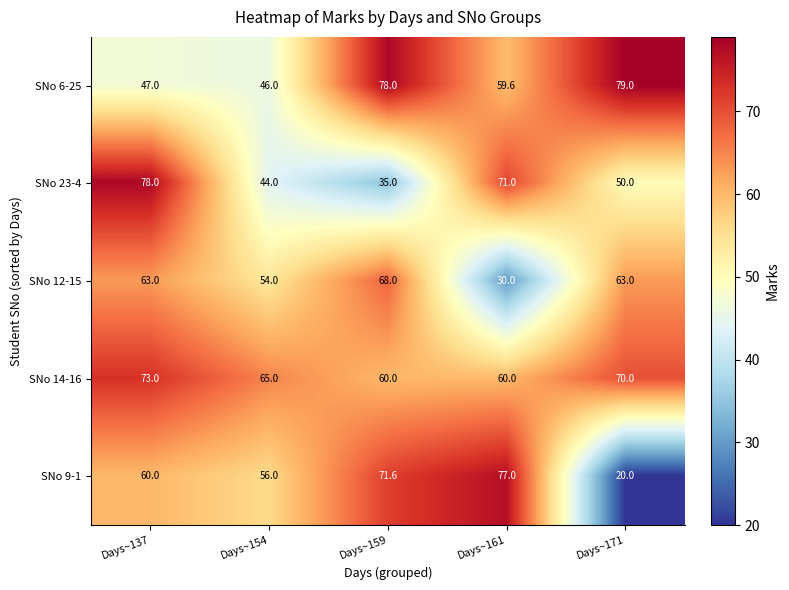

What is the total value across all series at Days~154?

265.0